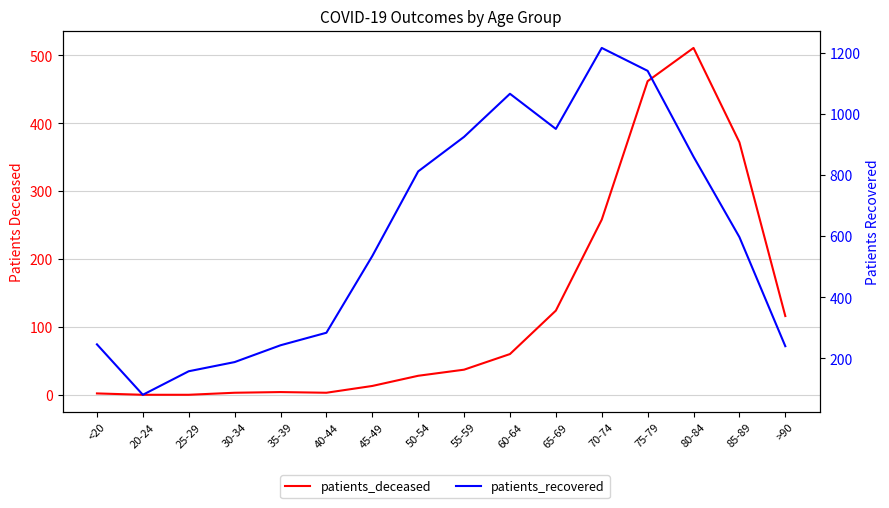

What is the sum of all patients_deceased values?

1993